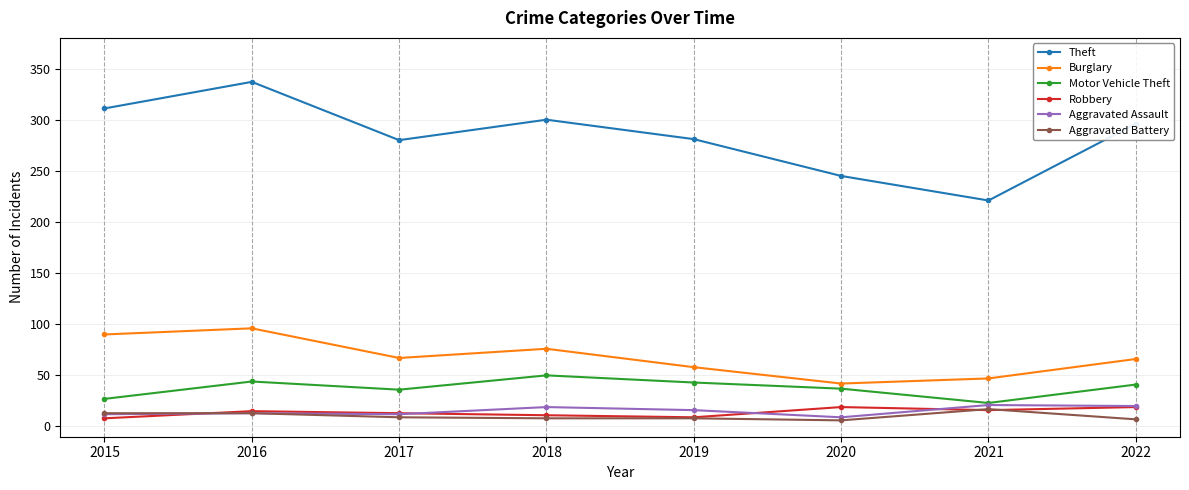

At how many categories does at least one series exceed 226?

7